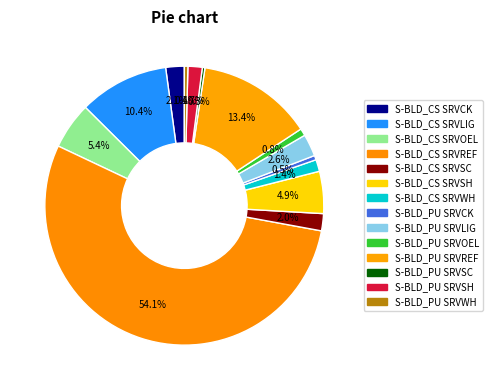

Which slice is the largest?

S-BLD_CS SRVREF